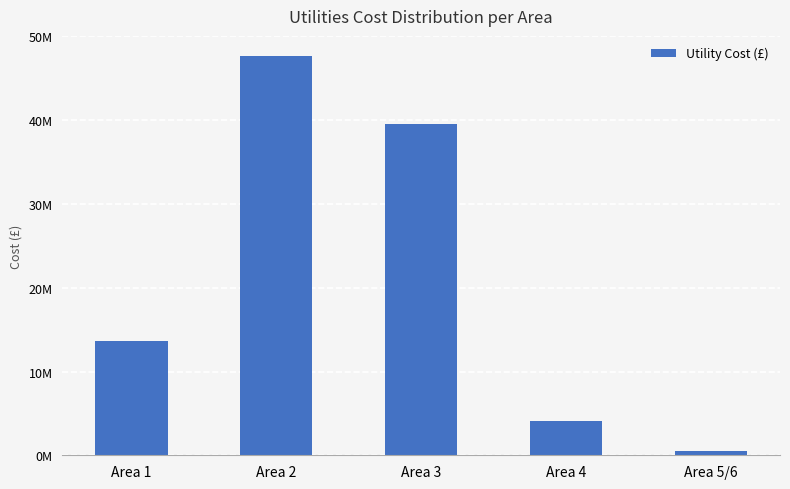

What position from the left is Area 4?

4